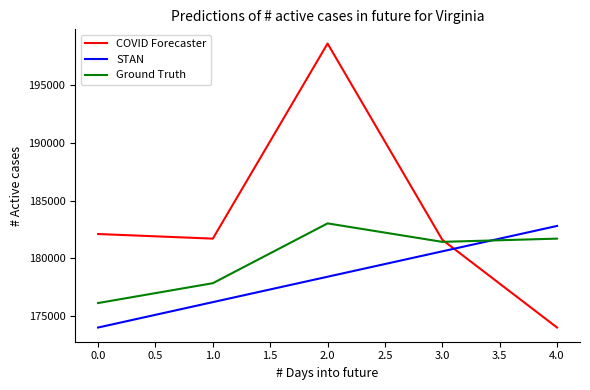

Rank the categories by STAN value from lowest to highest.

0.0, 1.0, 2.0, 3.0, 4.0